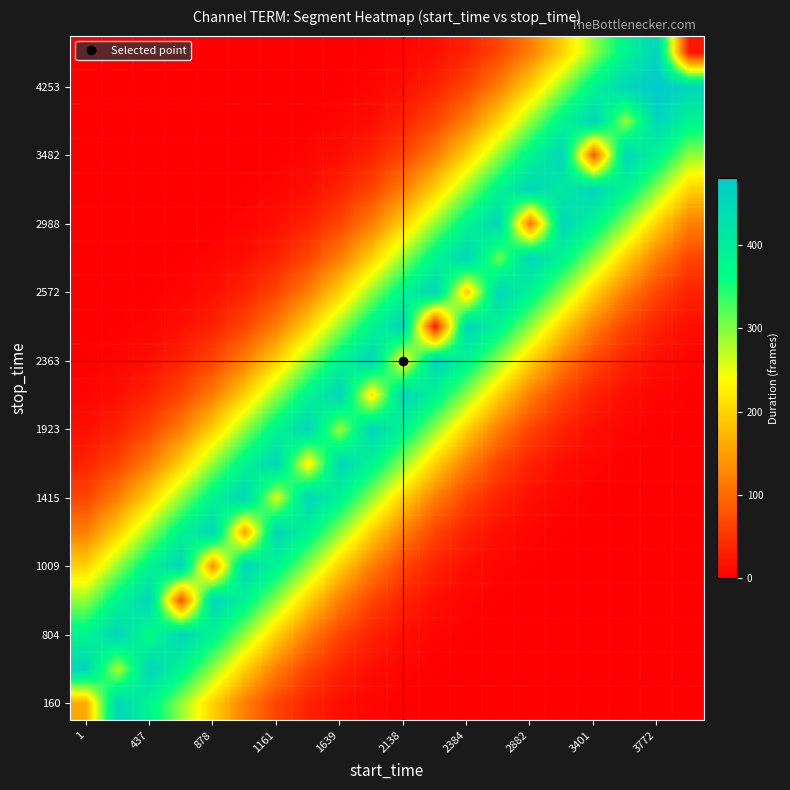

At how many categories does at least one series exceed 148?

20